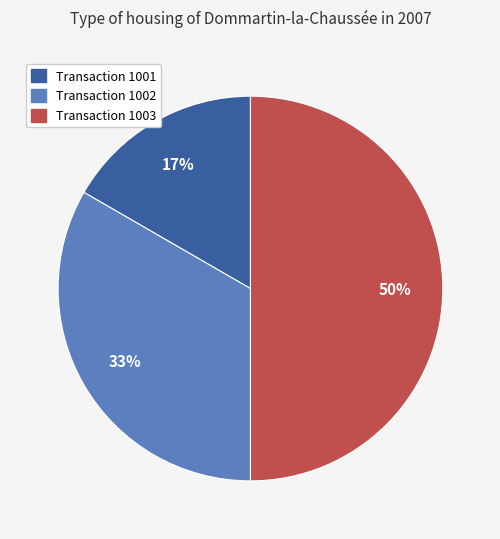

To the nearest percent, what is the difference between the largest and smallest slice percentages?

33%